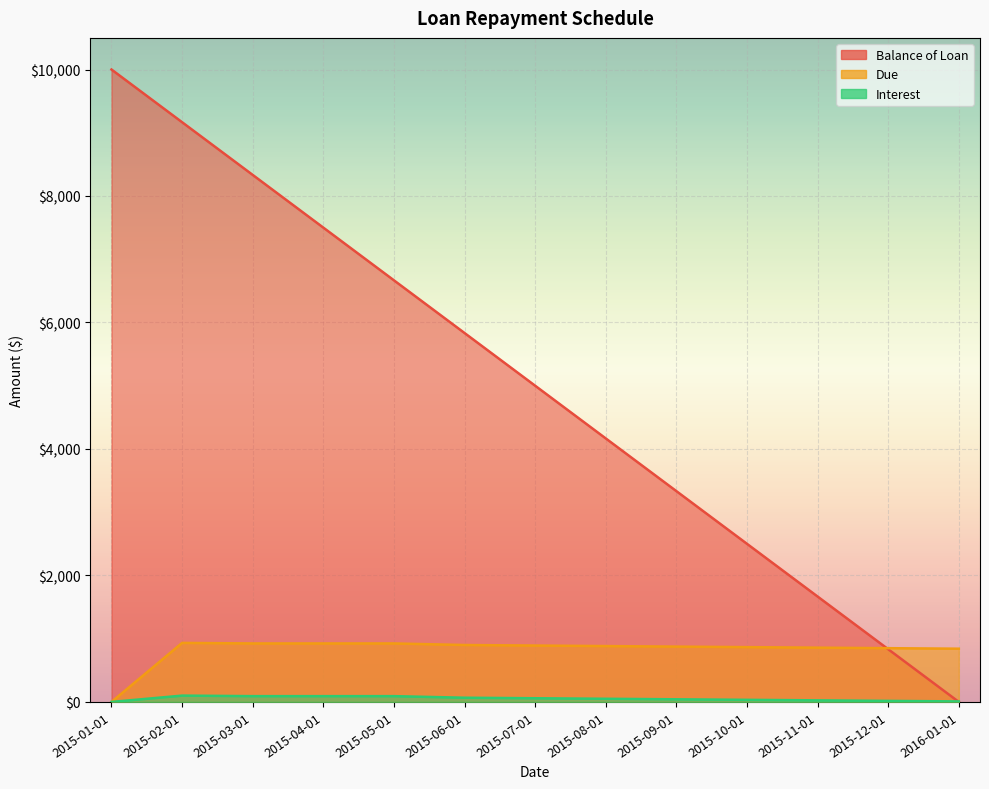

At which label does Interest reach its peak?

2015-02-01